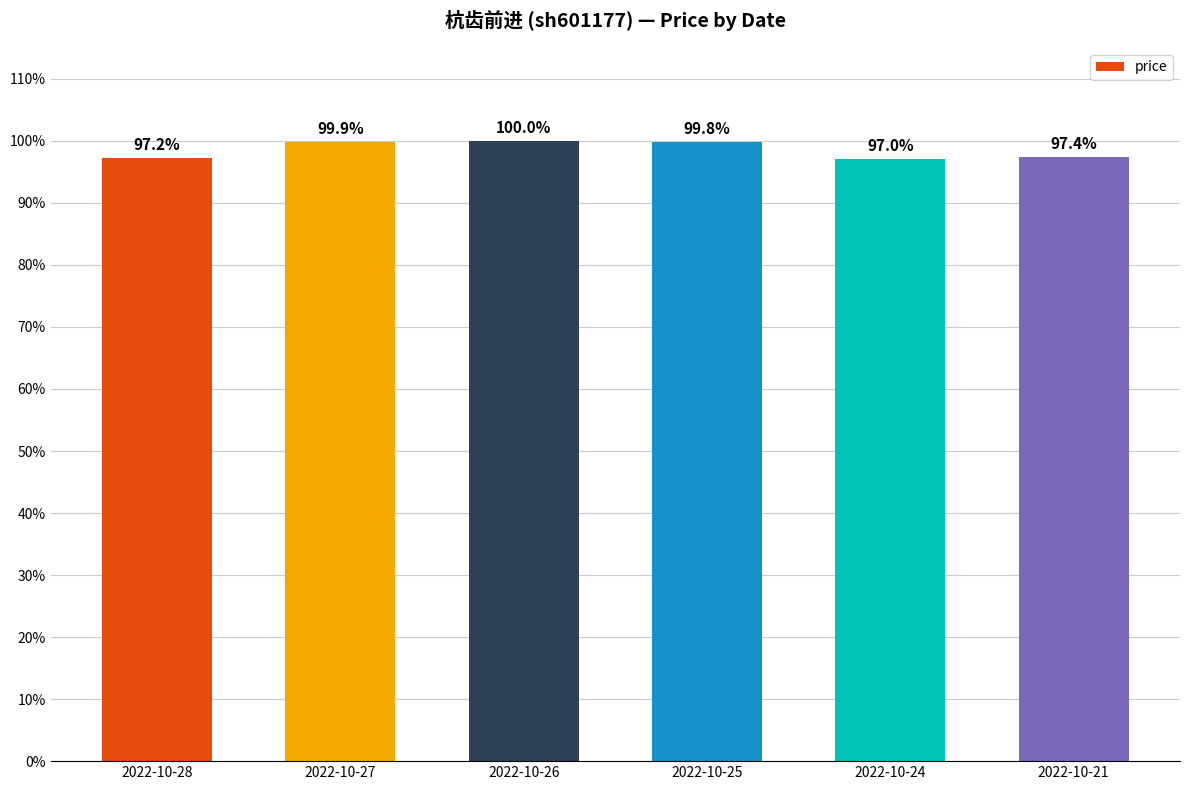

What is the minimum value shown in the chart?

97.0